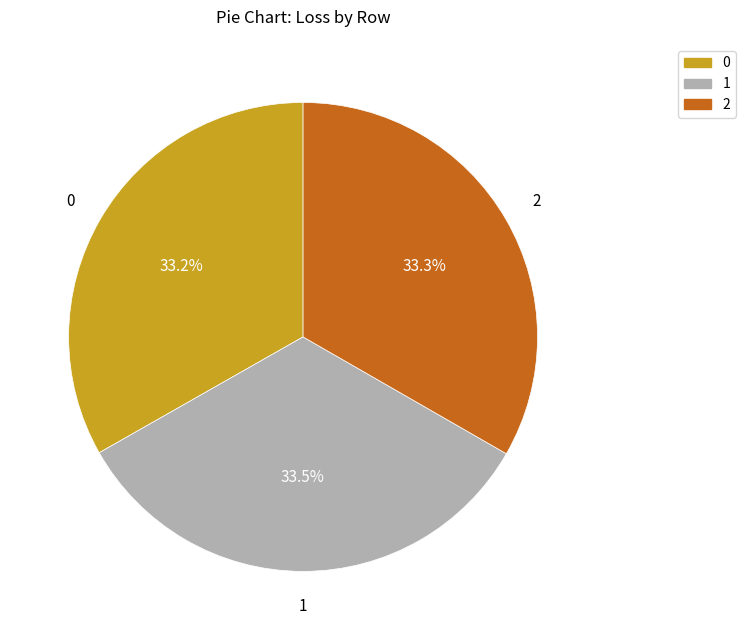

Approximately how many times larger is the value at 0 compared to 2?

1.0